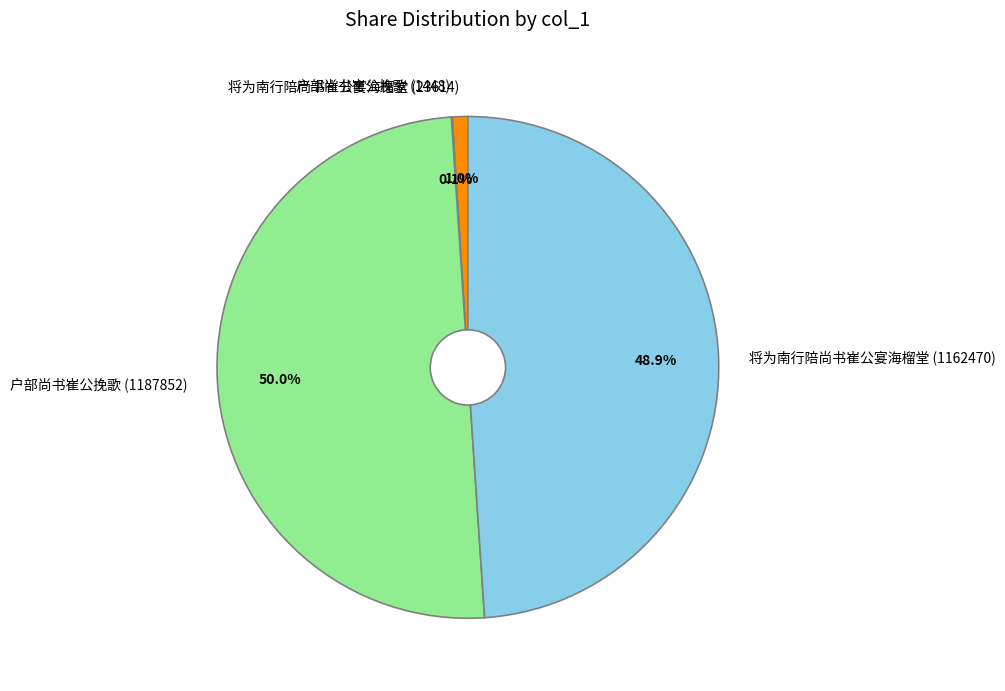

Which has a higher value, 将为南行陪尚书崔公宴海榴堂 (23614) or 户部尚书崔公挽歌 (1187852)?

户部尚书崔公挽歌 (1187852)